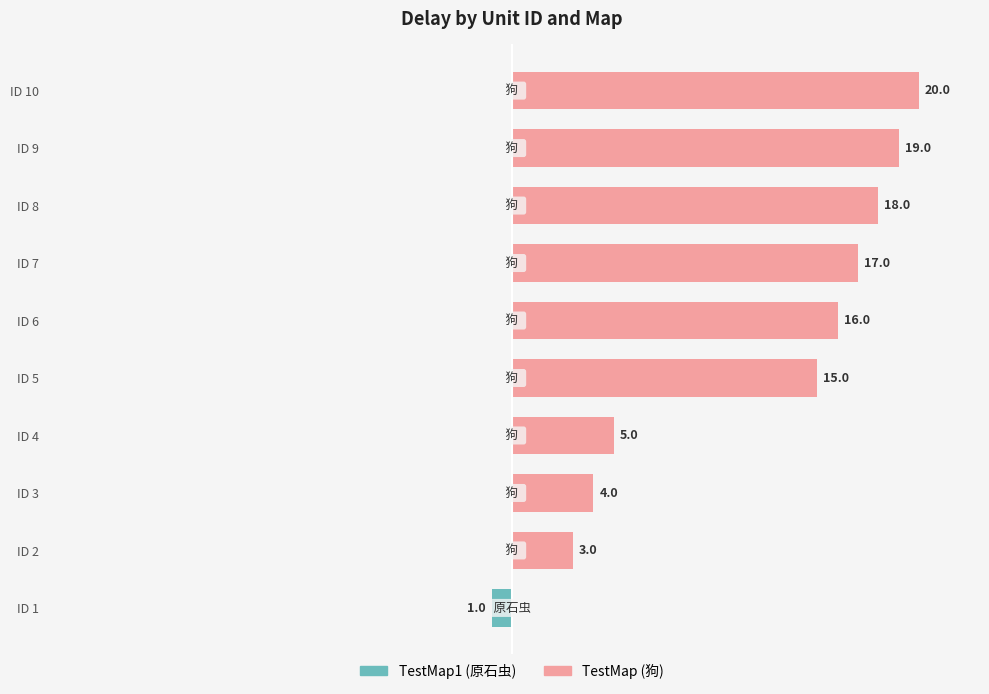

Does the chart contain any negative values?

Yes